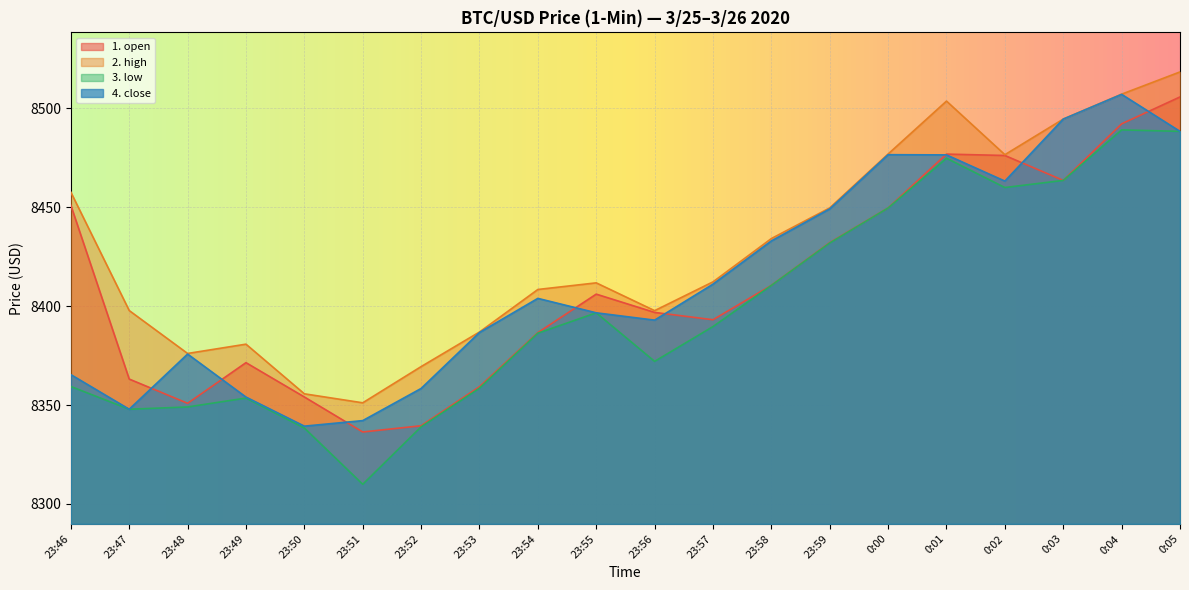

Rank the series at 23:59 from highest to lowest value.

2. high, 4. close, 1. open, 3. low